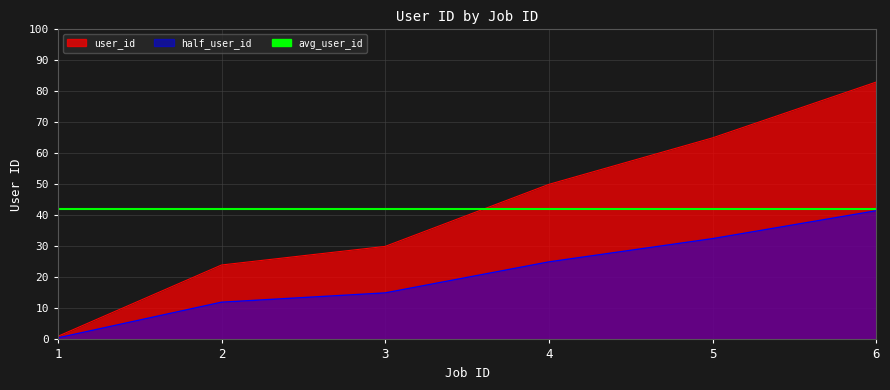

What is the sum of the values at 5 and 4?

115